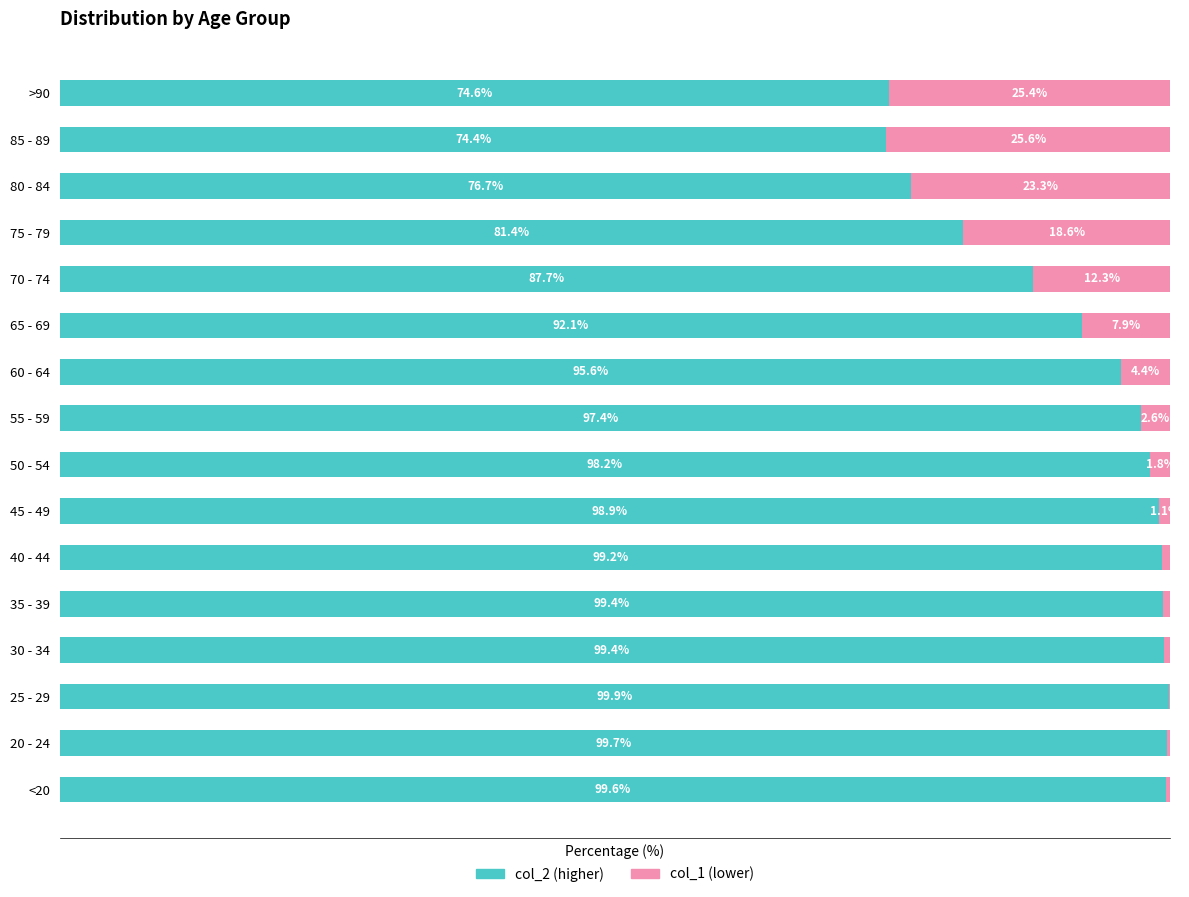

What are all the series names shown in the legend?

col_2 (higher), col_1 (lower)